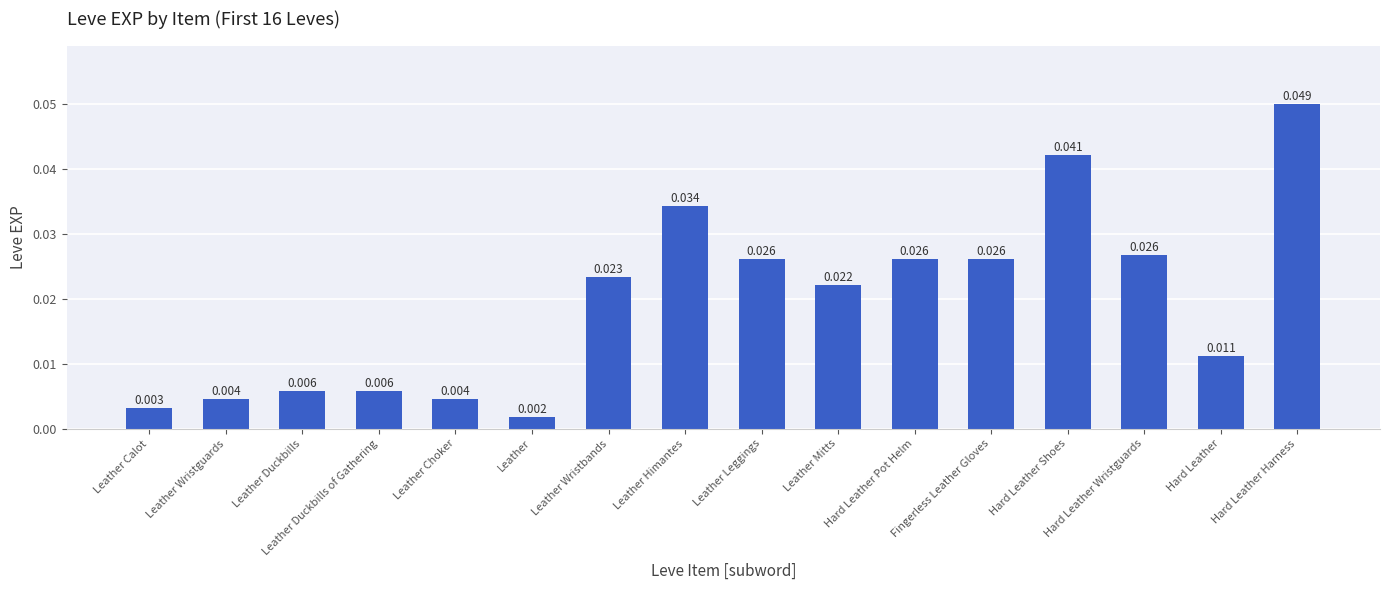

Reading left to right, extract all data points from this chart.

630	900	1160	1160	900	370	4660	6840	5220	4410	5220	5220	8430	5330	2230	9990